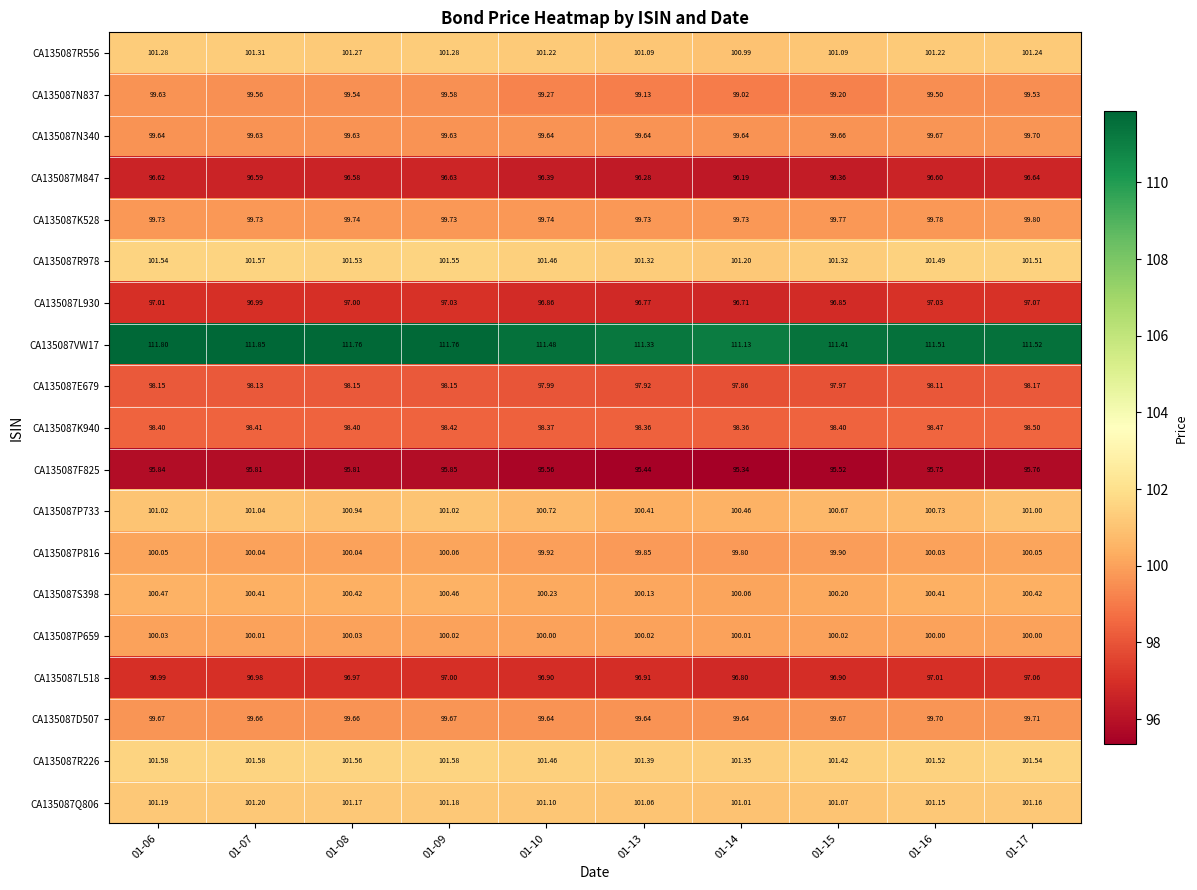

Is the value of CA135087VW17 at 01-14 greater than the value of CA135087Q806 at 01-16?

Yes